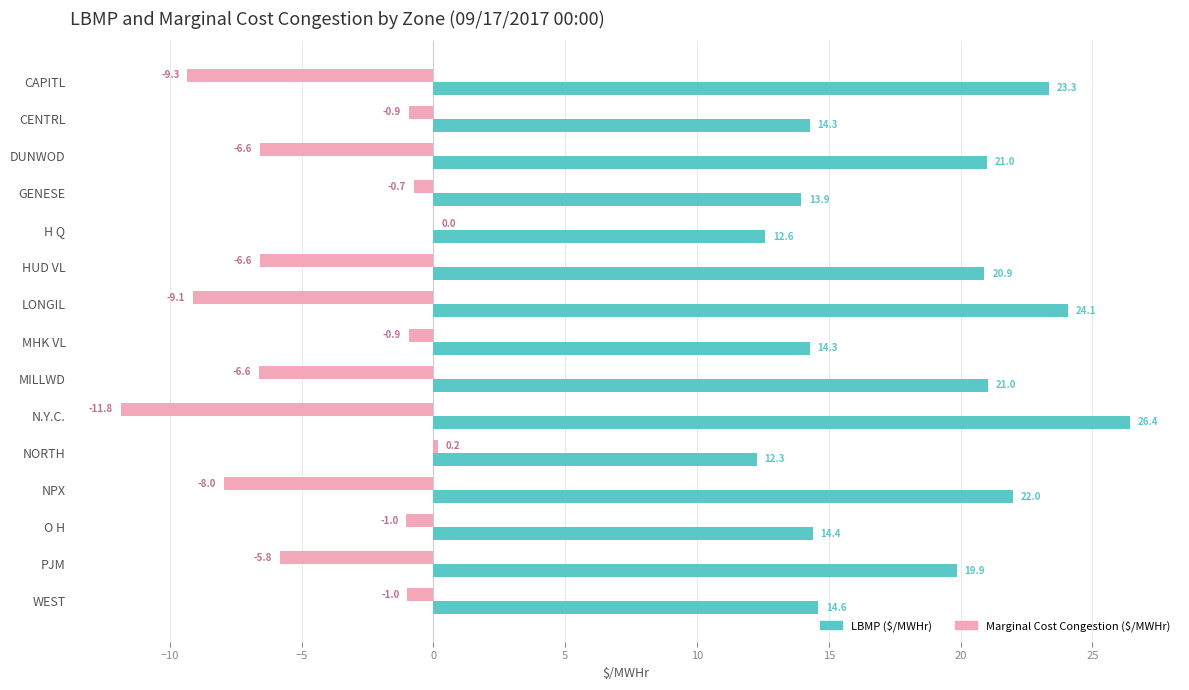

What is the sum of all Marginal Cost Congestion ($/MWHr) values?

-68.3